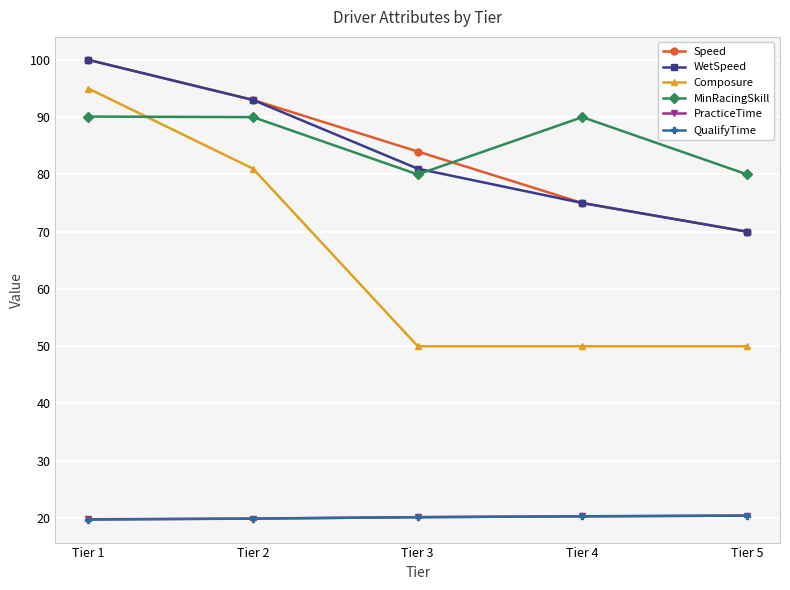

What is the maximum value shown in the chart?

100.0